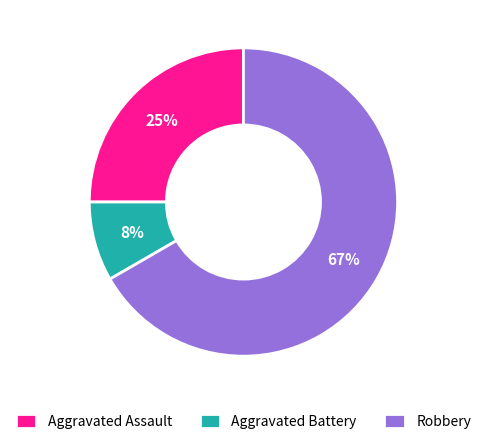

Does Aggravated Assault represent more than half of the total?

No